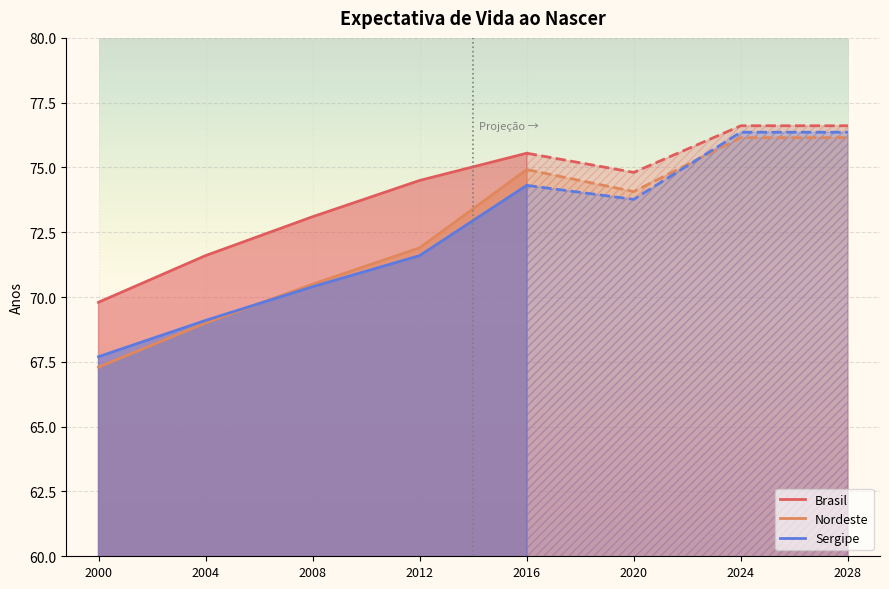

What is the sum of the Sergipe values at 2004 and 2016?

143.4